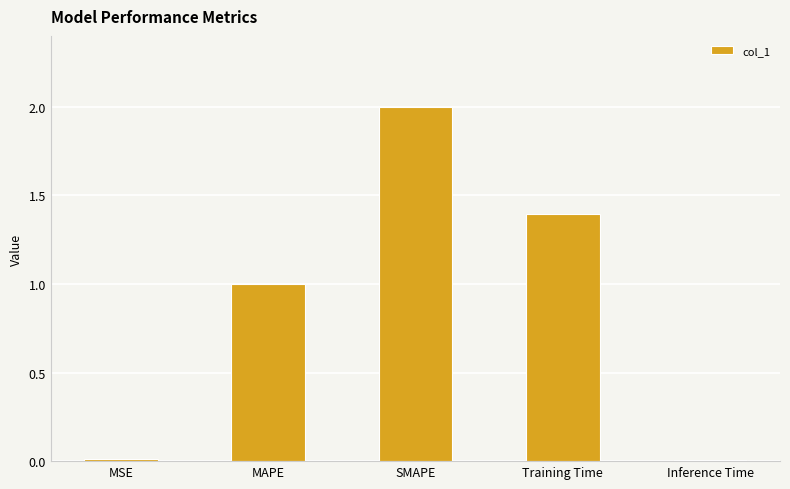

What is the greatest value displayed?

2.0